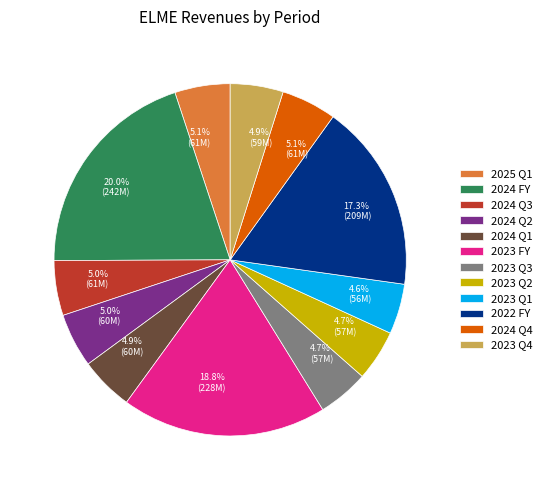

True or false: 2024 FY accounts for 20% of the total.

True